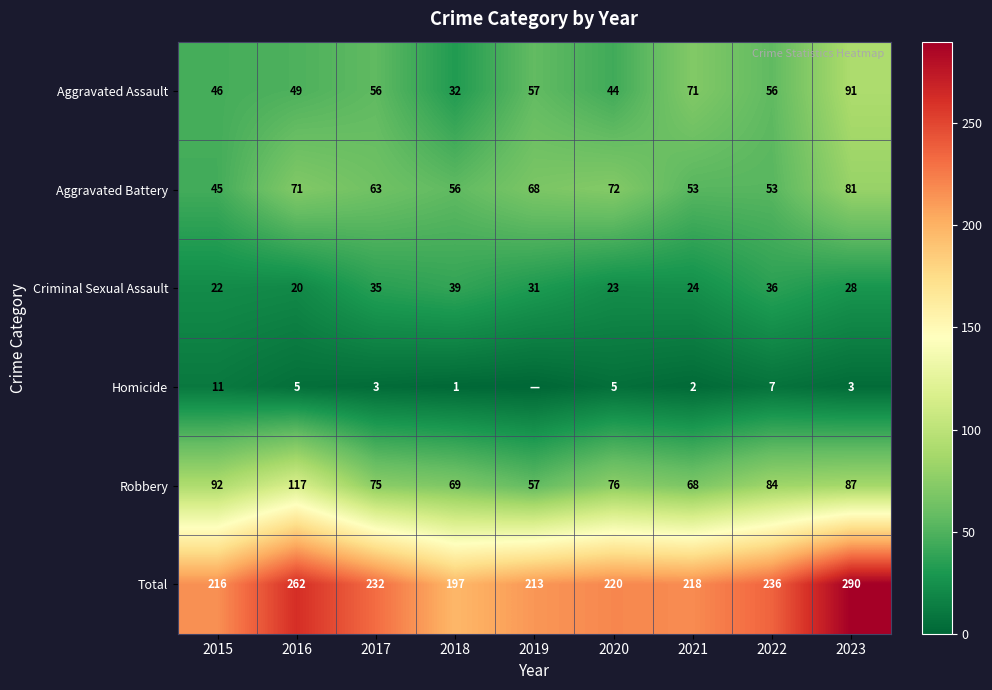

At 2016, list the series in order from largest to smallest.

Total, Robbery, Aggravated Battery, Aggravated Assault, Criminal Sexual Assault, Homicide